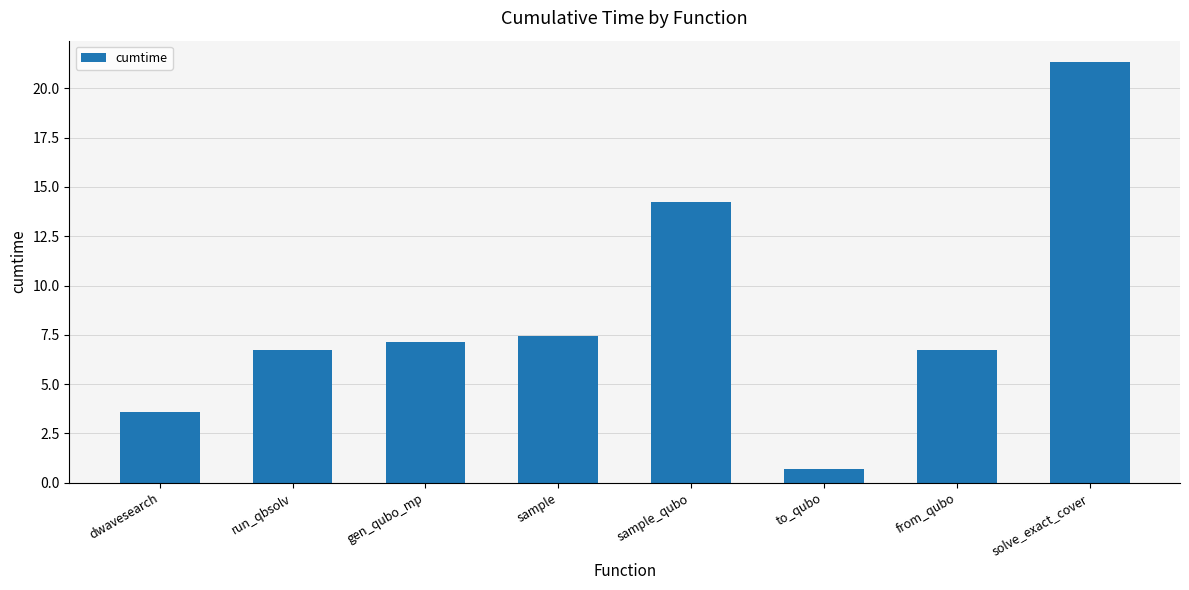

Which has a higher value, dwavesearch or sample?

sample